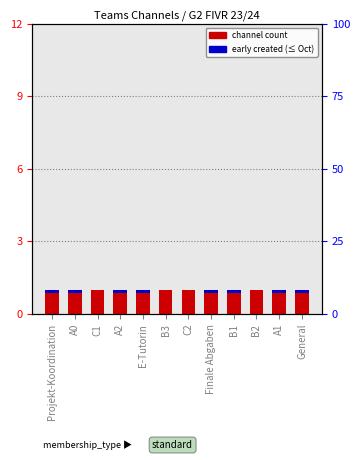

Which series has the widest spread of values?

early created